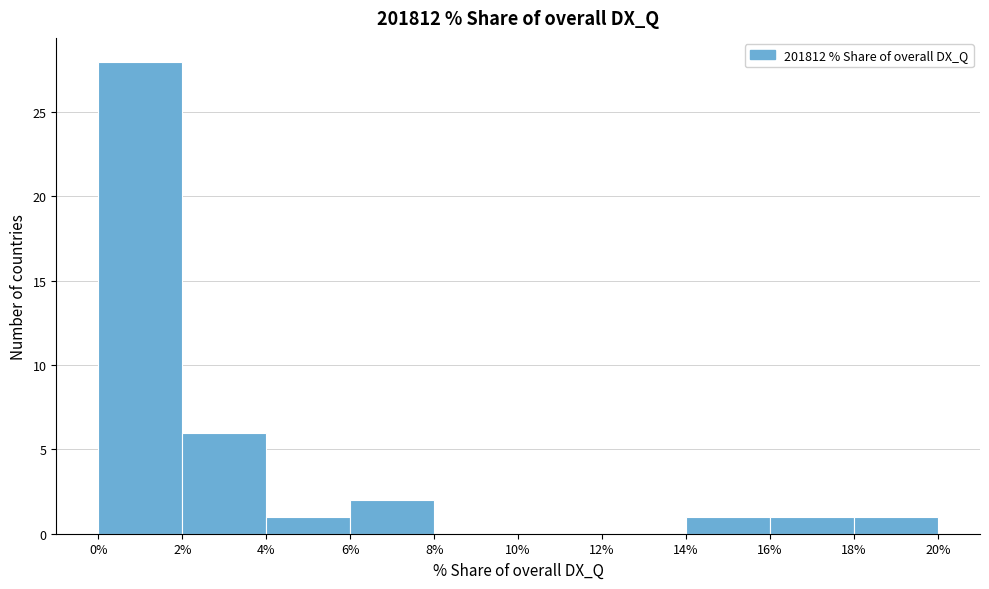

Reading left to right, transcribe this chart: for each bar, give the range it covers on the x-axis and its height. The values are not printed on the chart, so give them approximately, as read against the axis.

0% to 2%: 28
2% to 4%: 6
4% to 6%: 1
6% to 8%: 2
8% to 10%: 0
10% to 12%: 0
12% to 14%: 0
14% to 16%: 1
16% to 18%: 1
18% to 20%: 1